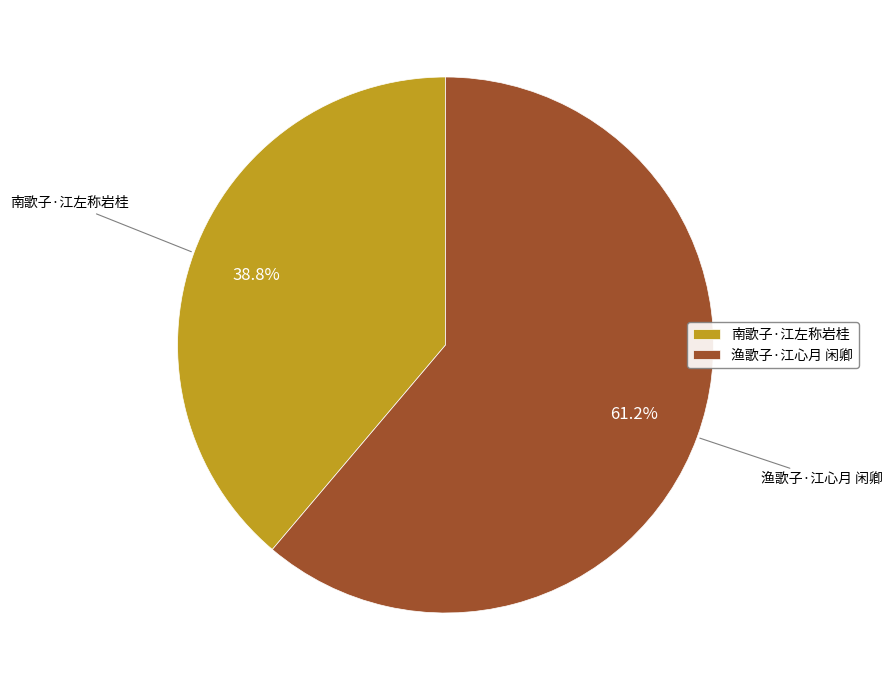

To the nearest percent, what is the difference between the 渔歌子·江心月 闲卿 and 南歌子·江左称岩桂 slice percentages?

22%